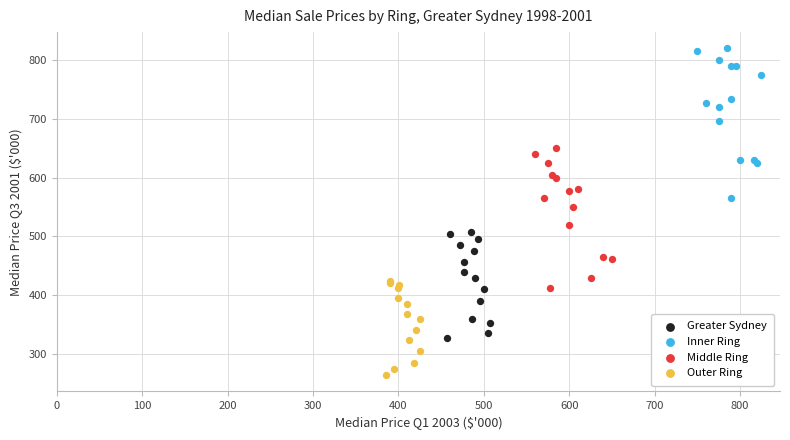

Which series contains the highest Y value?

Inner Ring